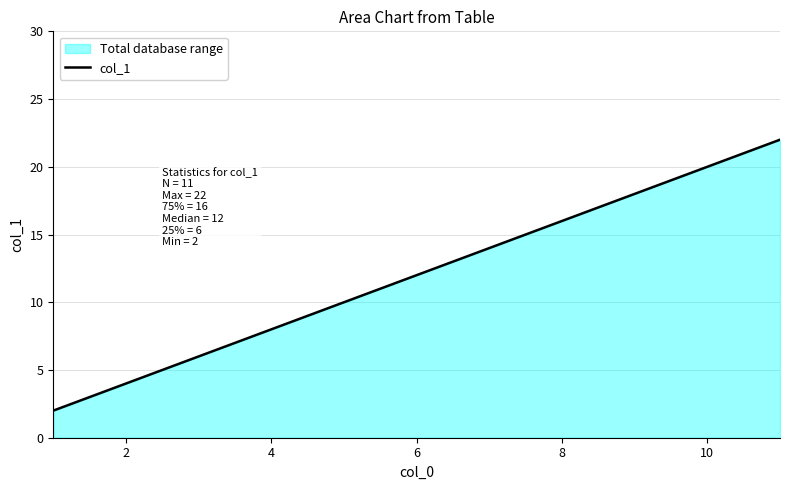

Count the number of values greater than 12.

5